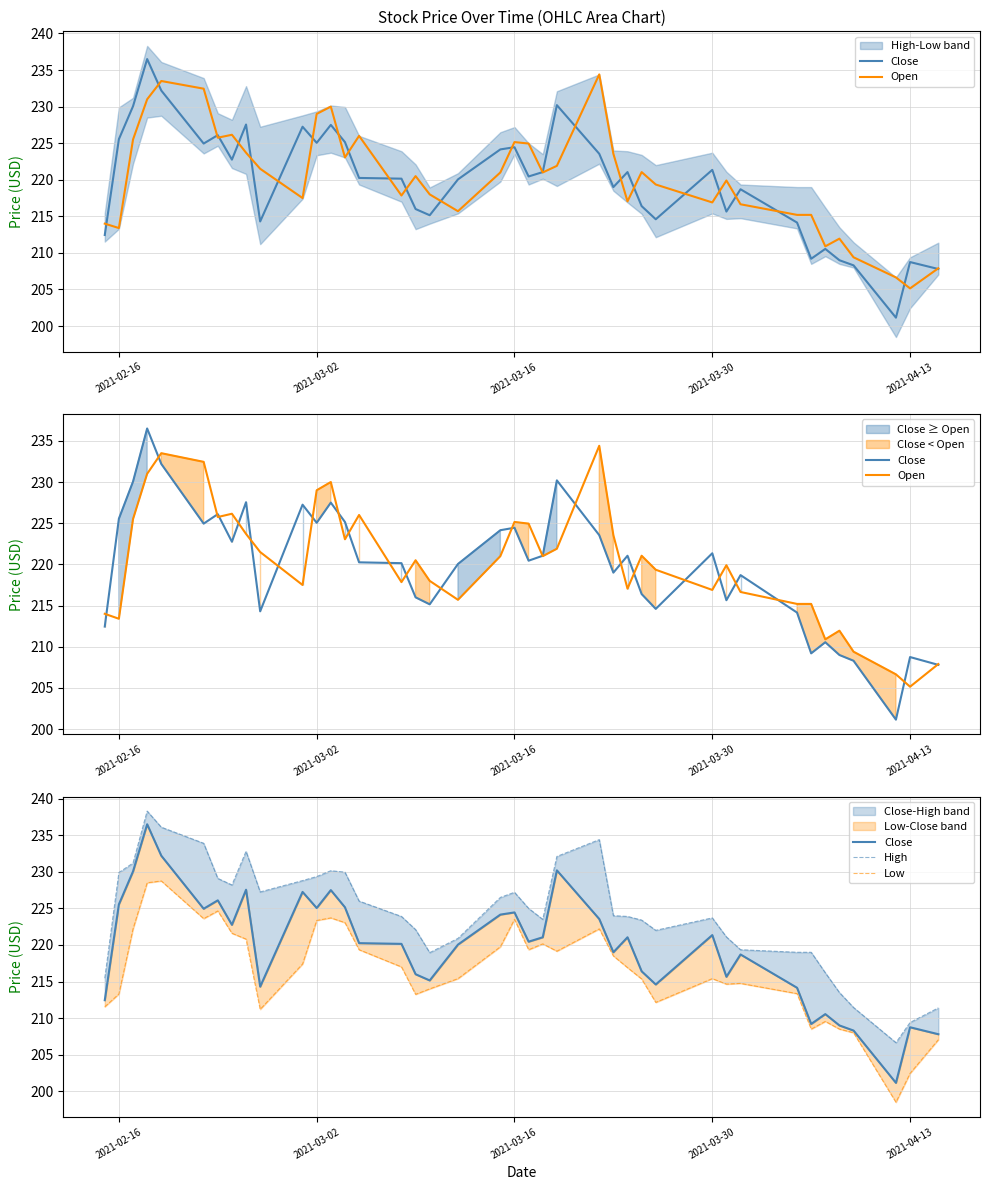

Is it true that Open equals 119.0 at 2021-04-13?

False